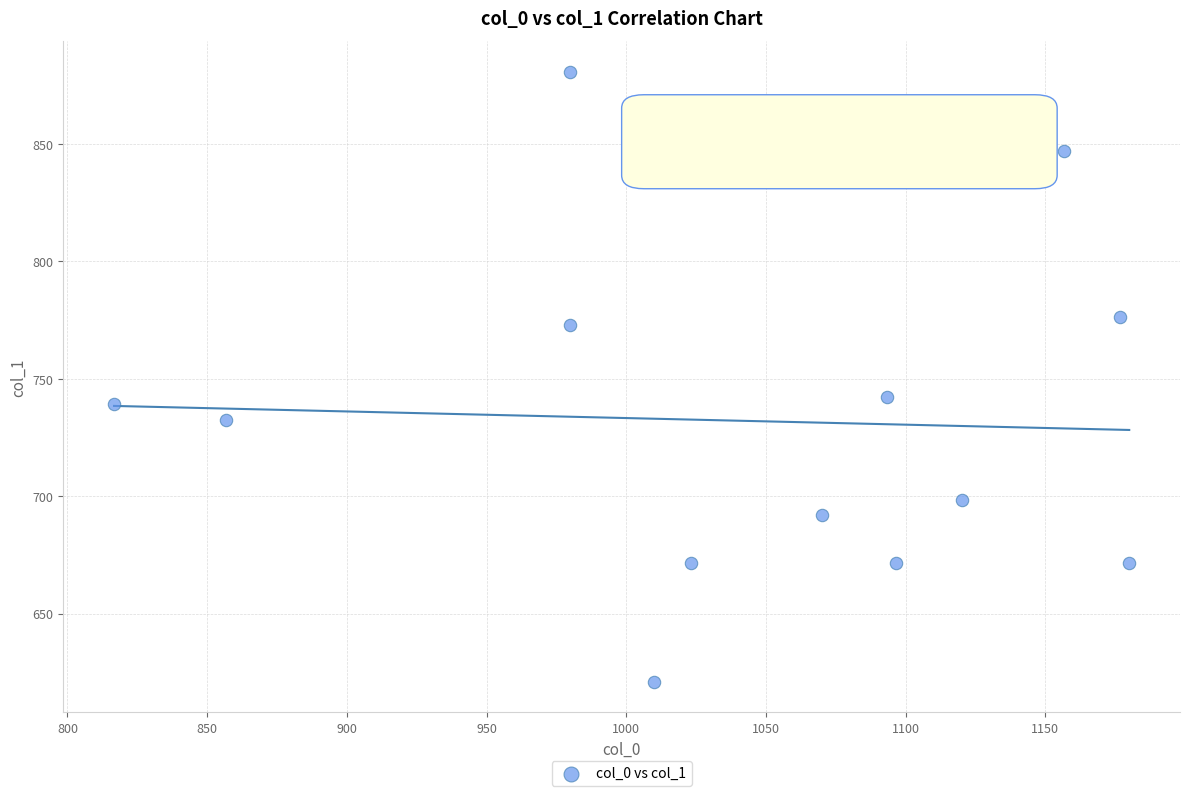

What Y value in the scatter plot is closest to 750?

742.5